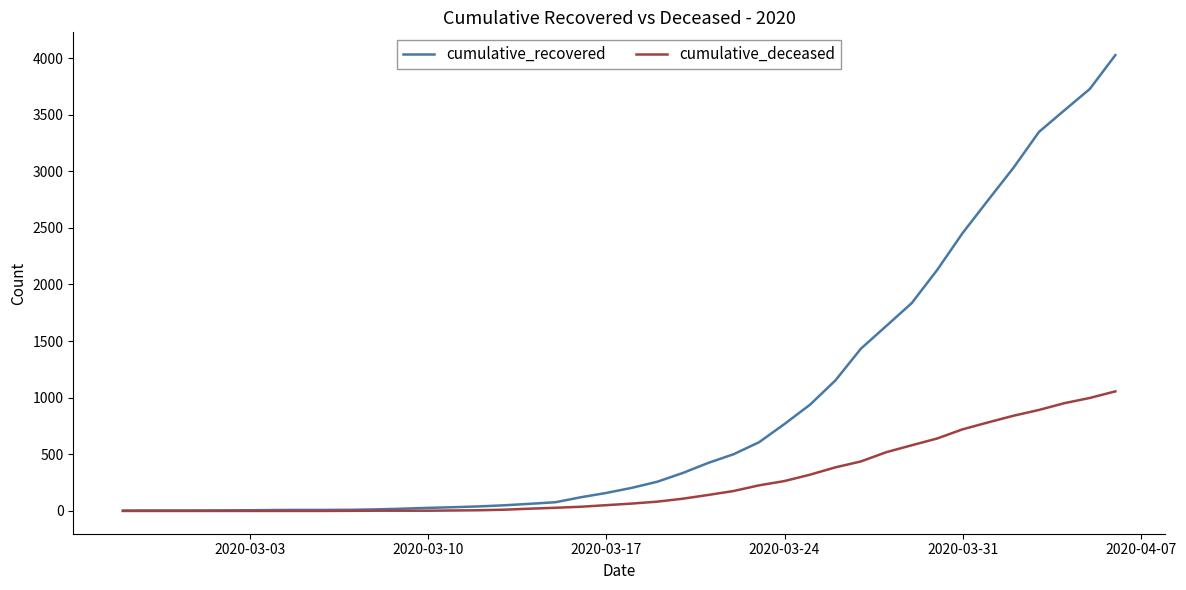

Which series has the largest total across all categories?

cumulative_recovered